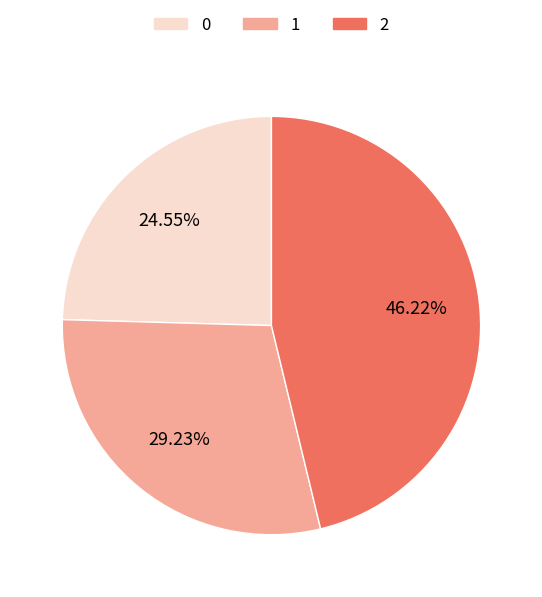

To the nearest percent, what portion does 2 represent?

46%